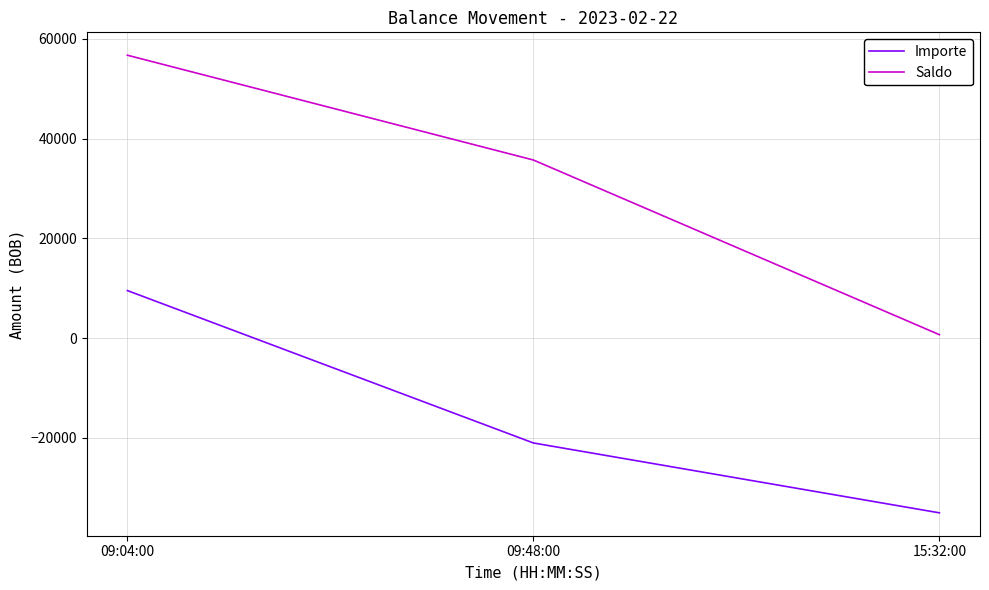

What are all the series names shown in the legend?

Importe, Saldo